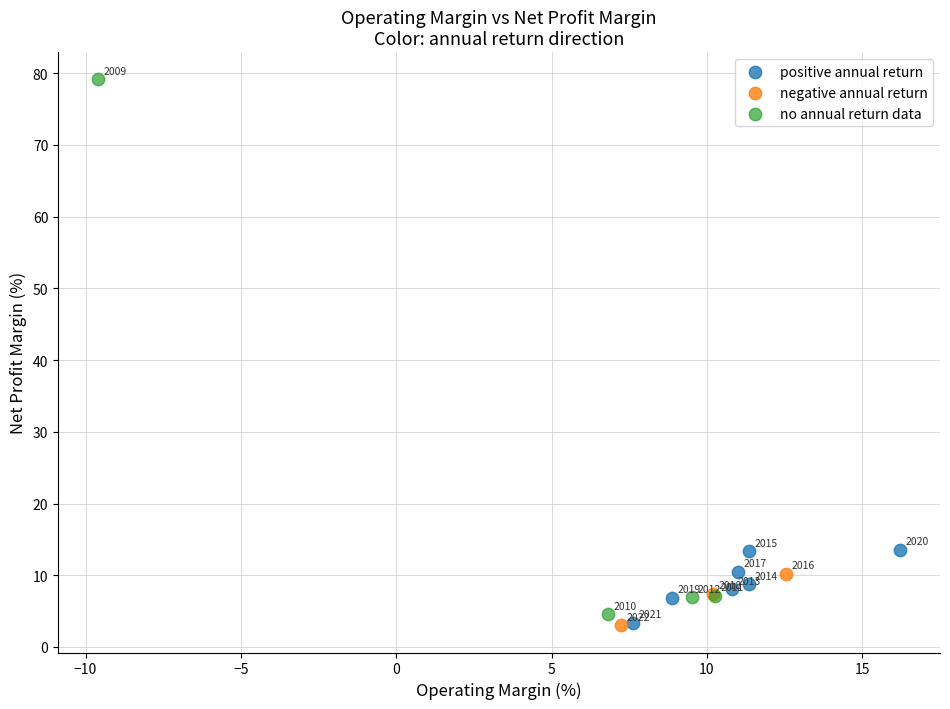

Which series has the widest spread of Y values?

no annual return data